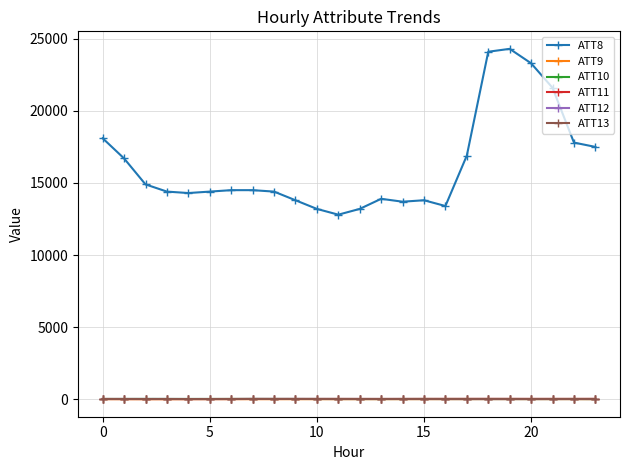

What is the maximum value shown in the chart?

24300.0